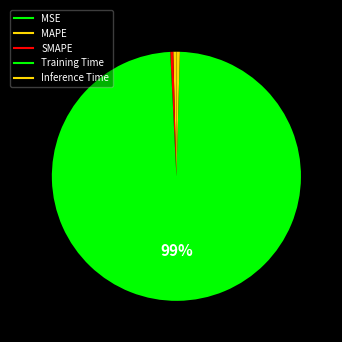

How many slices are in this pie chart?

5